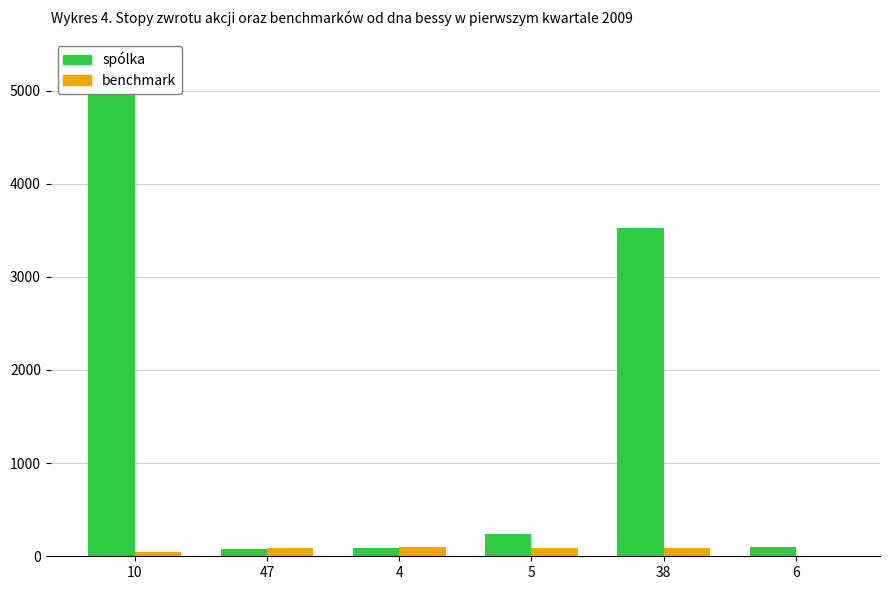

Which series has the largest total across all categories?

spólka